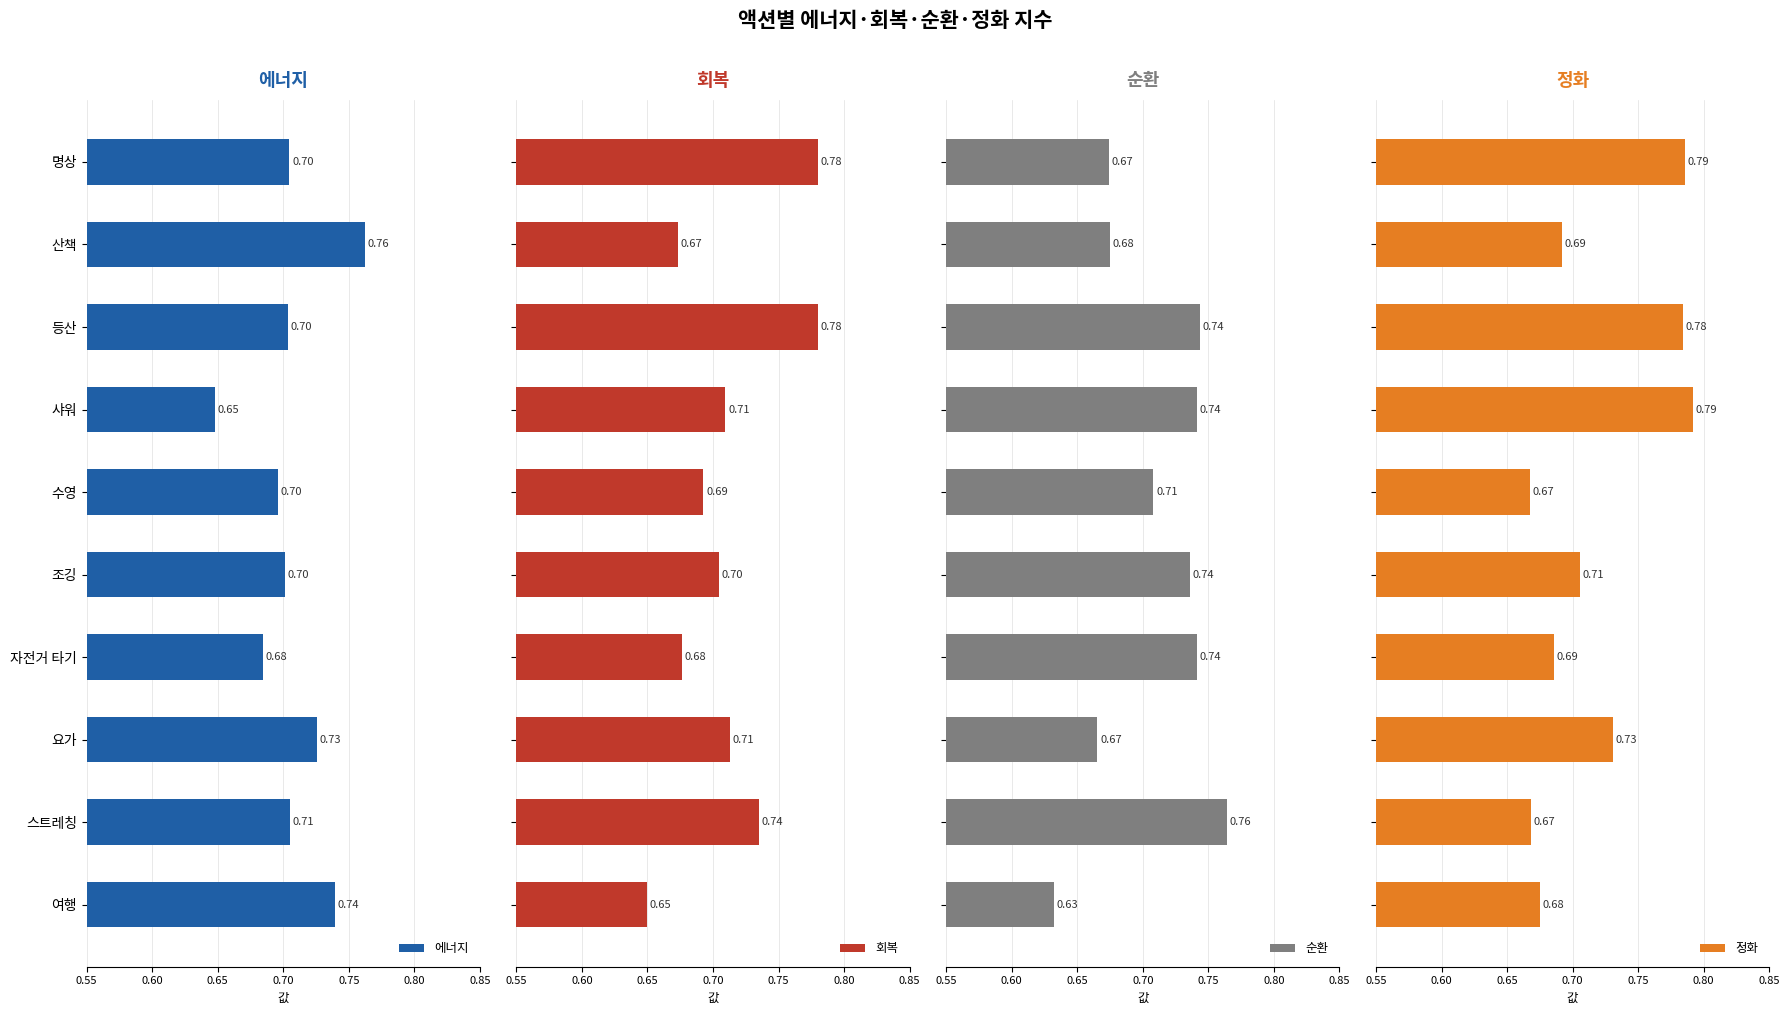

Are the bars horizontal?

Yes